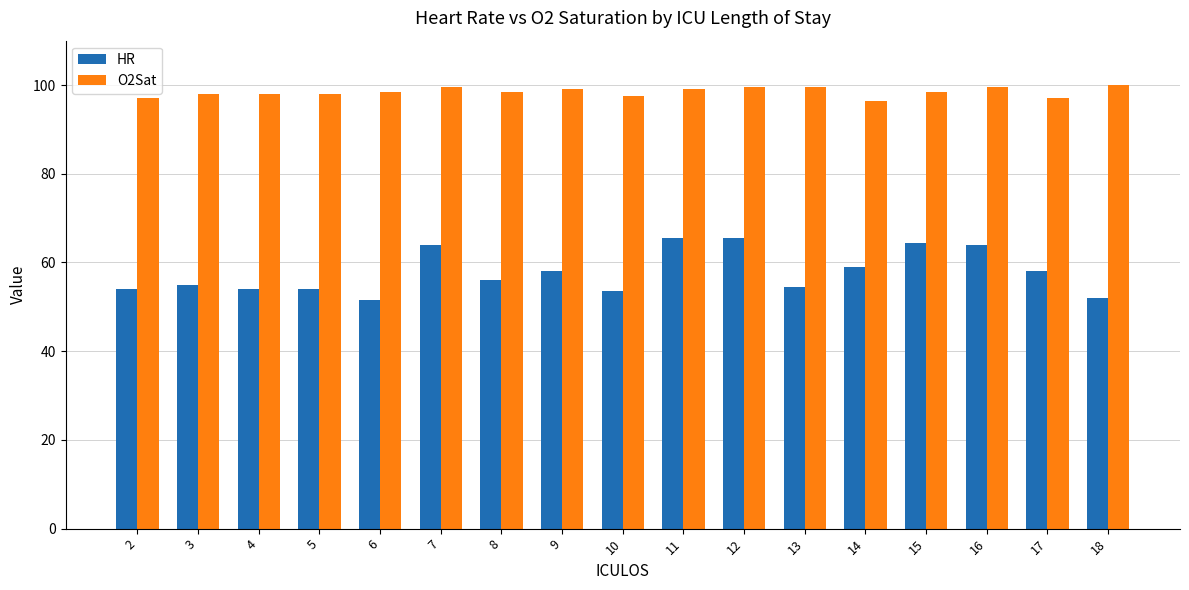

What is the maximum value shown in the chart?

100.0